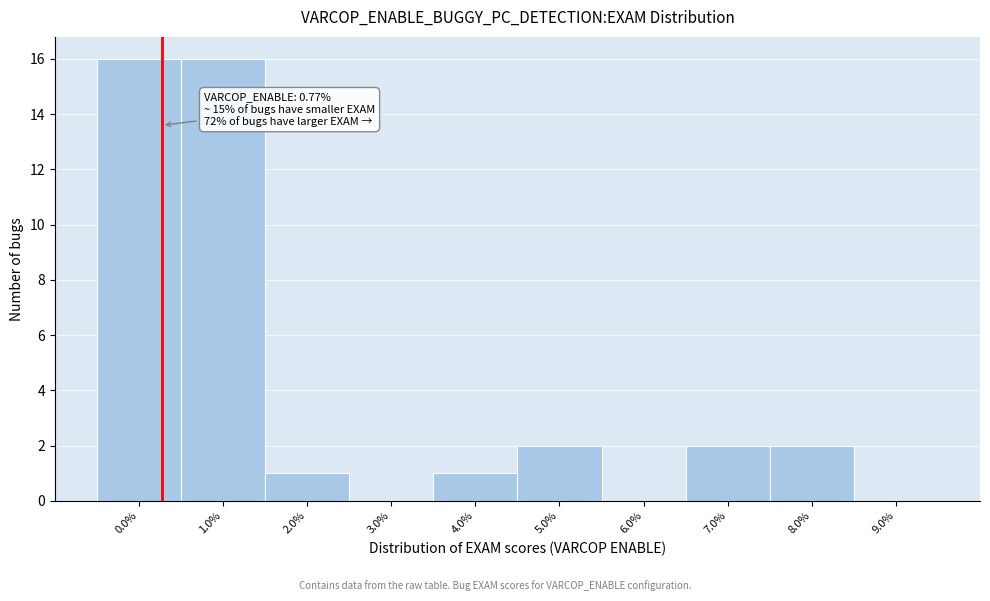

Reading left to right, what are all the values shown in this chart?

0.0%=16	1.0%=16	2.0%=1	3.0%=0	4.0%=1	5.0%=2	6.0%=0	7.0%=2	8.0%=2	9.0%=0